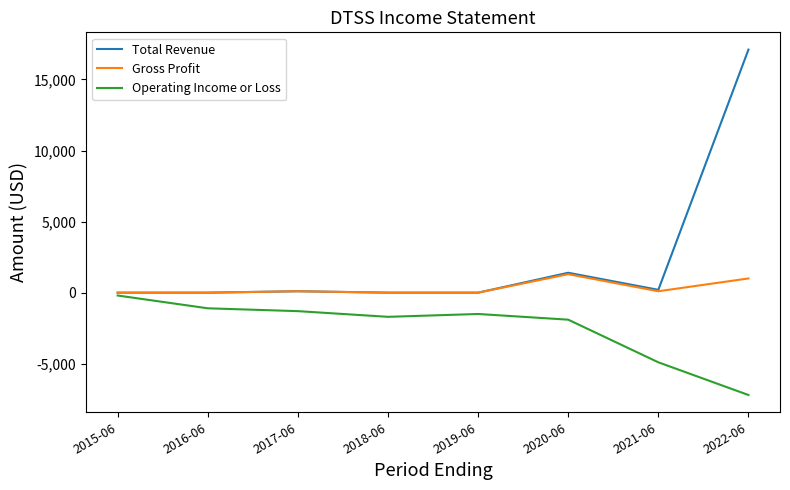

What is the minimum value shown in the chart?

-7200